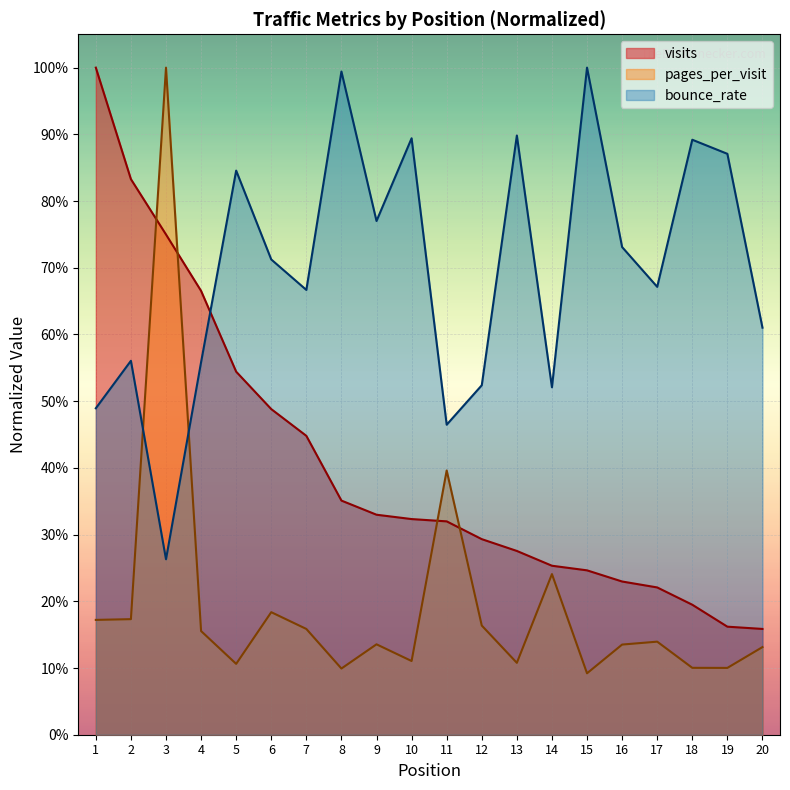

What is the approximate value of bounce_rate at 16?

0.7